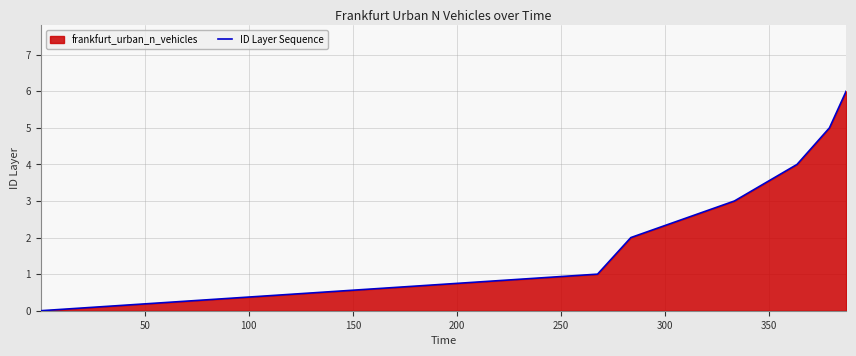

How many lines are shown in the chart?

1